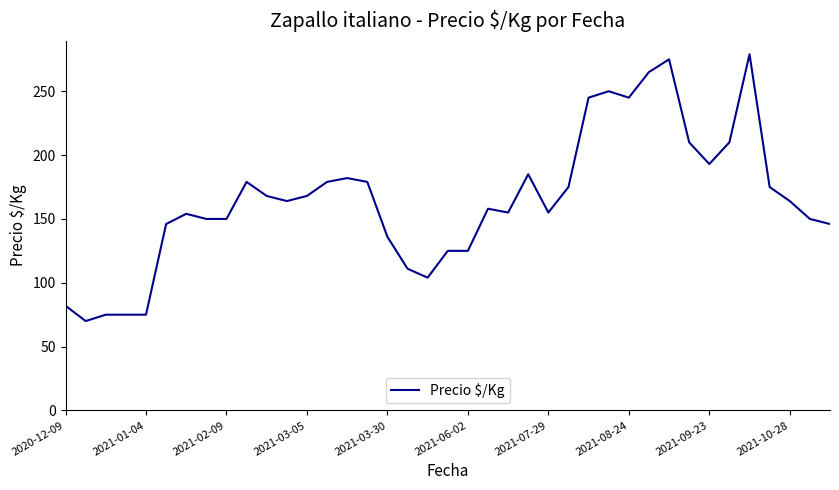

What is the smallest value displayed?

70